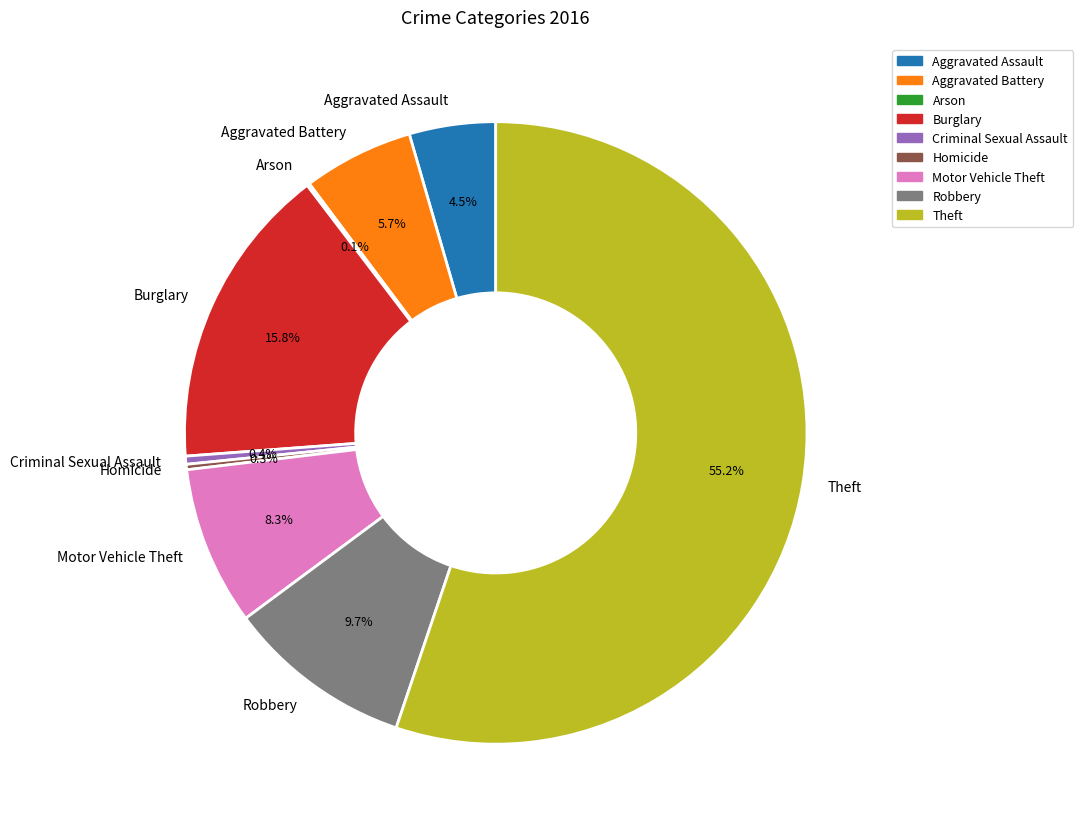

To the nearest percent, what portion does Robbery represent?

10%